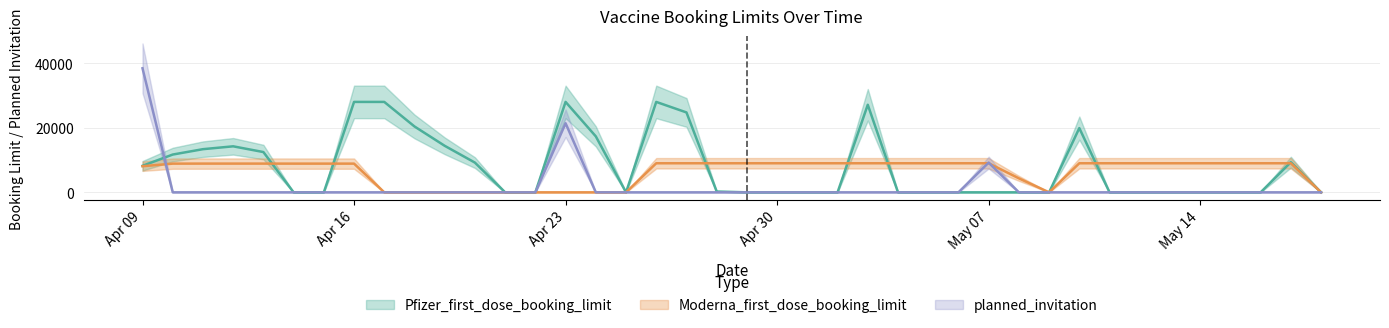

Which series has the widest spread of values?

planned_invitation